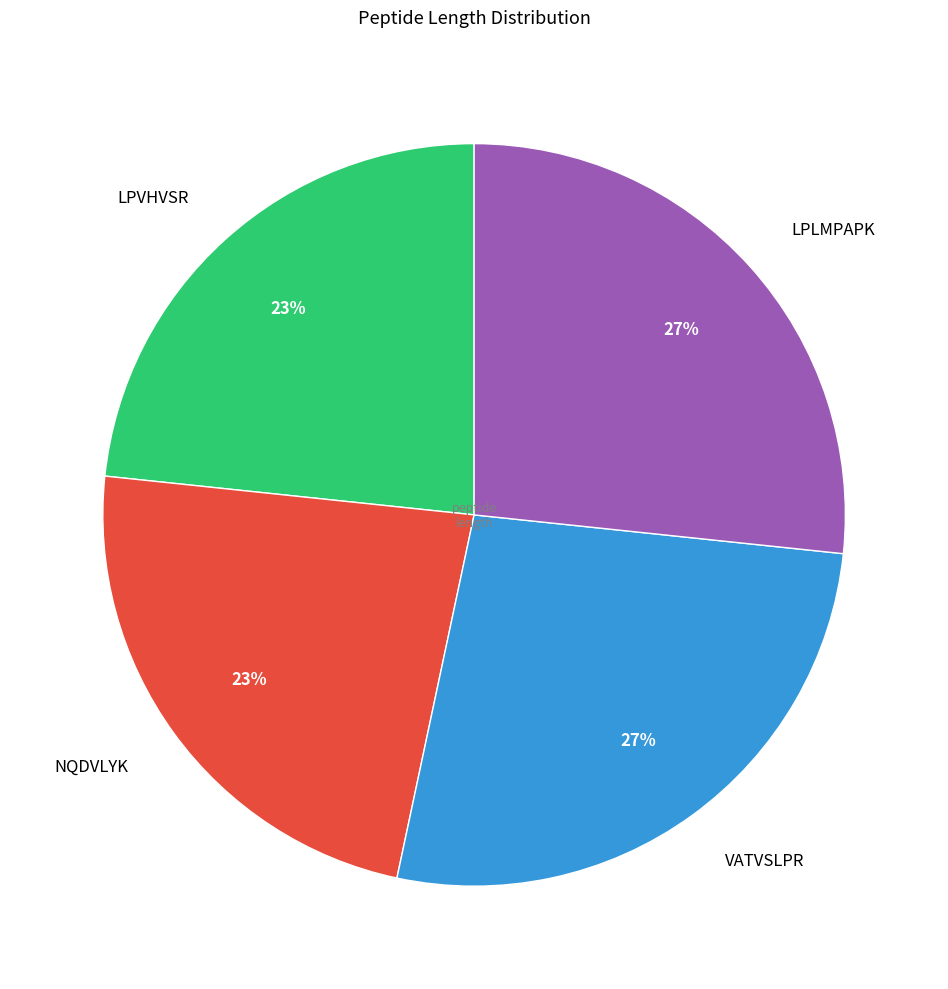

To the nearest percent, what portion does LPVHVSR represent?

23%